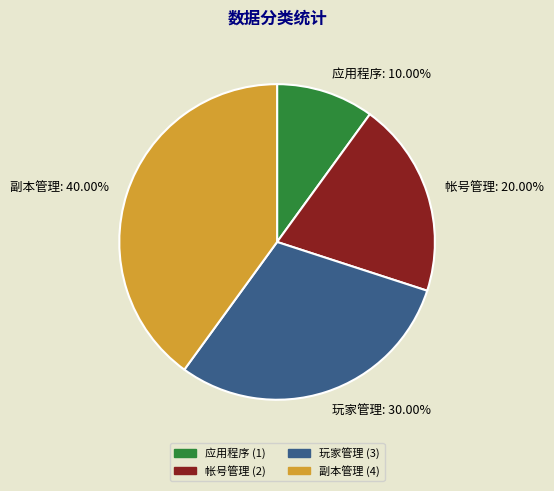

Is there any slice that represents more than half of the pie?

No